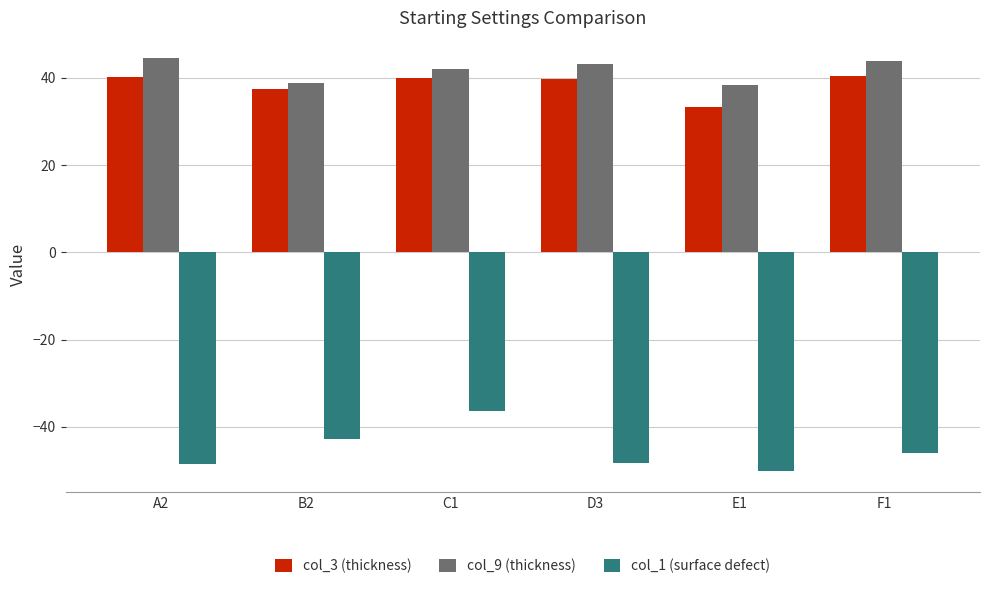

At which category is the sum across all series the highest?

C1